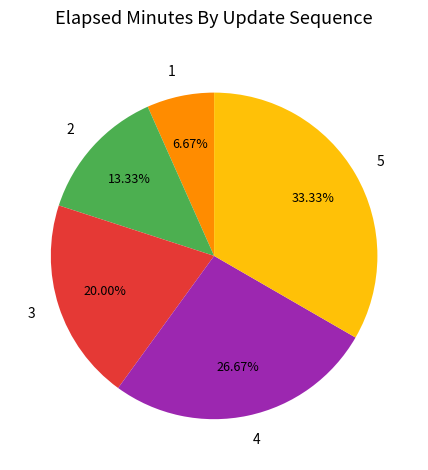

Rank the categories by value from lowest to highest.

1, 2, 3, 4, 5